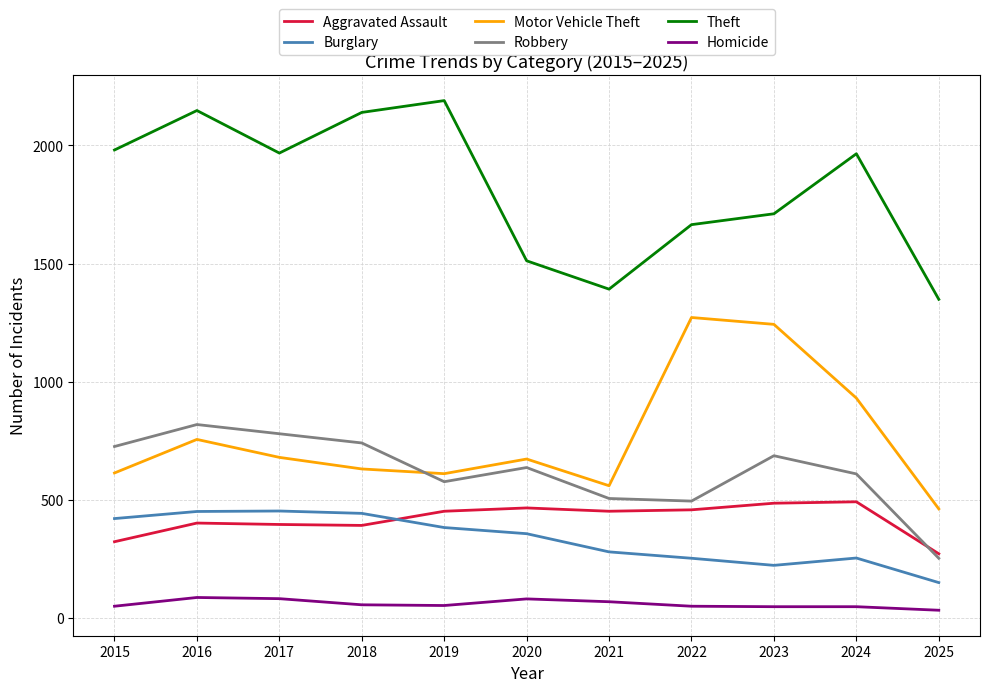

Which series has the widest spread of values?

Theft